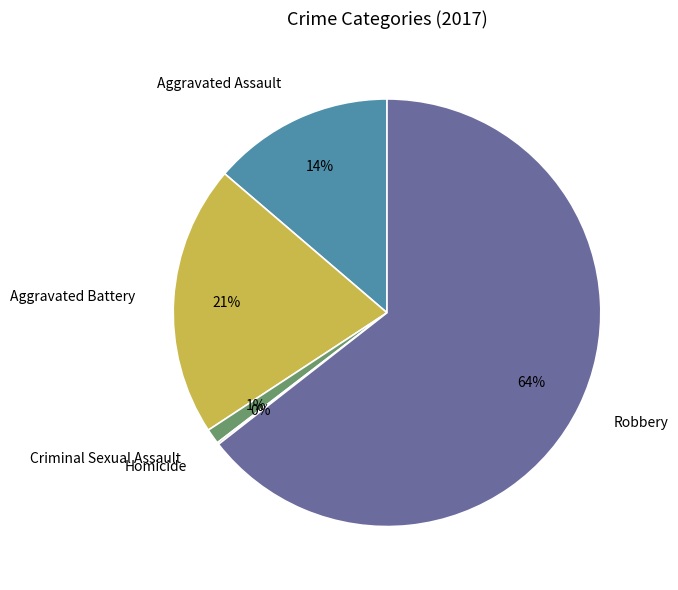

Is there a majority slice in this chart?

Yes